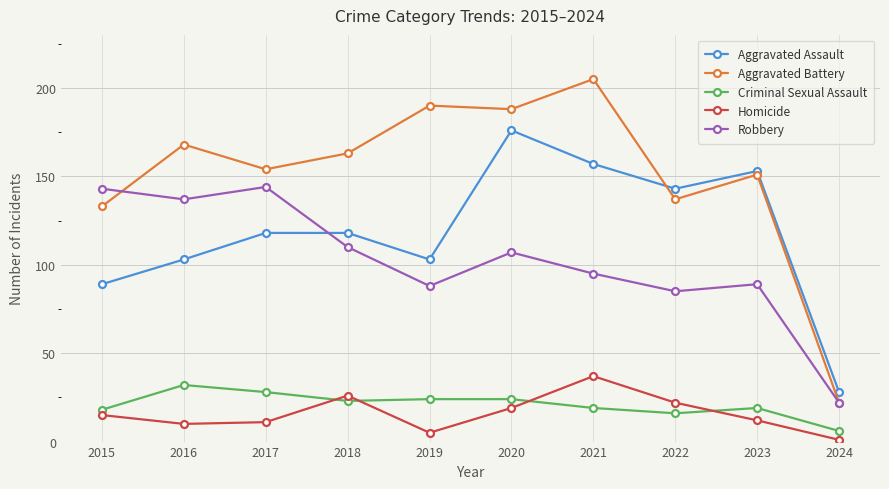

What is the average value of the Robbery series?

102